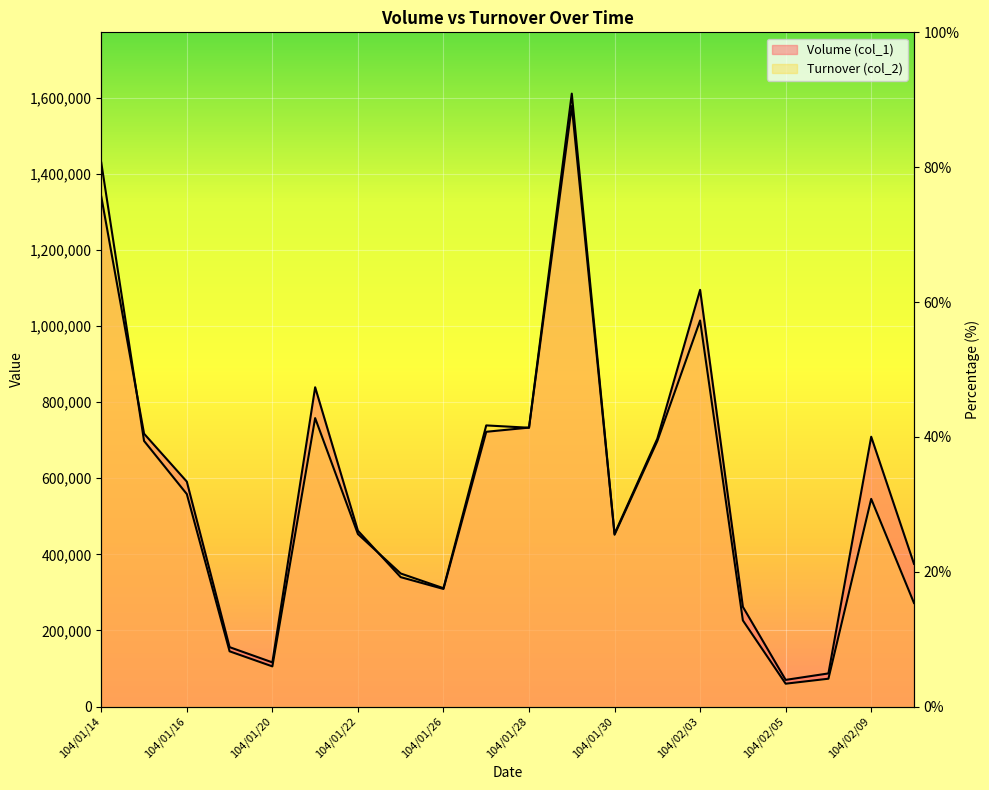

At which category does Turnover (col_2) reach its first local valley?

104/01/20